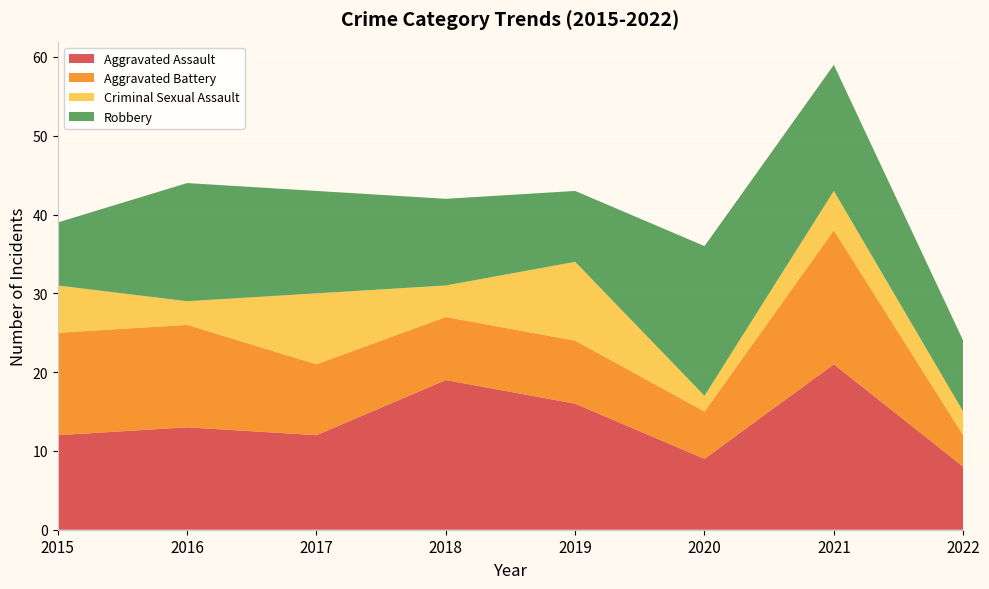

Reading left to right, what are all the values shown in this chart?

Aggravated Assault: 12	13	12	19	16	9	21	8
Aggravated Battery: 13	13	9	8	8	6	17	4
Criminal Sexual Assault: 6	3	9	4	10	2	5	3
Robbery: 8	15	13	11	9	19	16	9